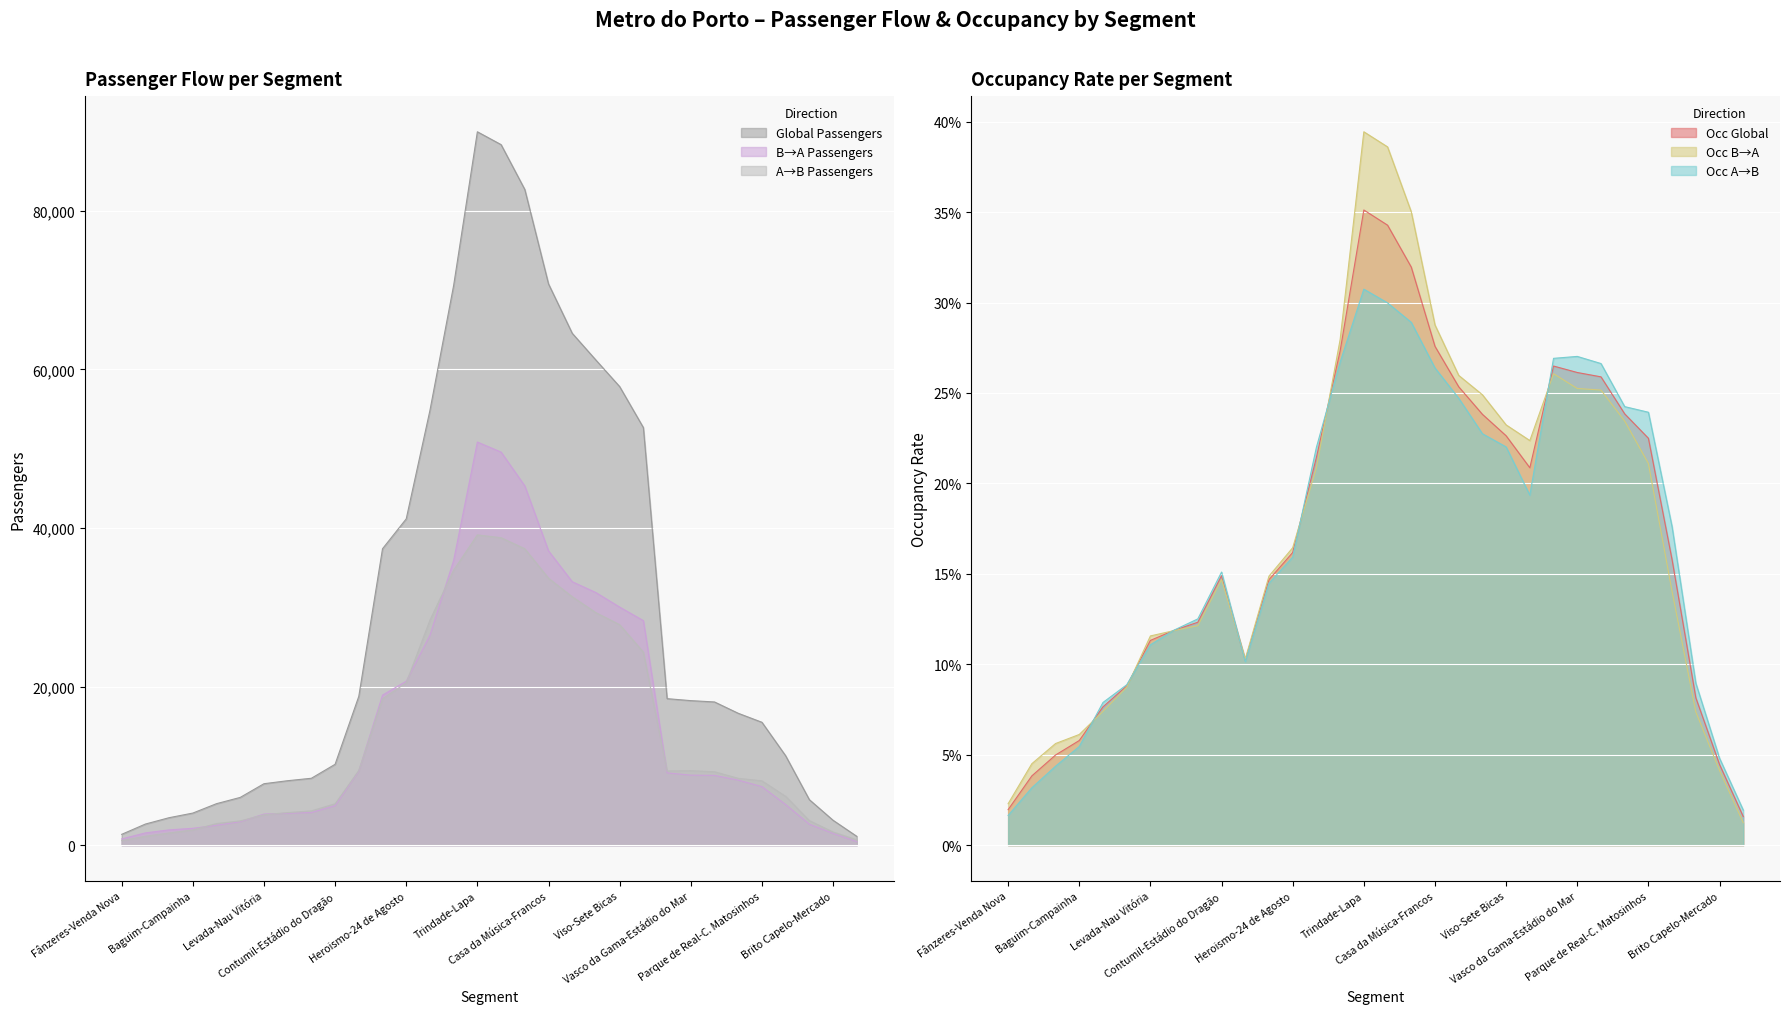

True or false: Global Passengers and Occ A→B intersect in this chart.

False